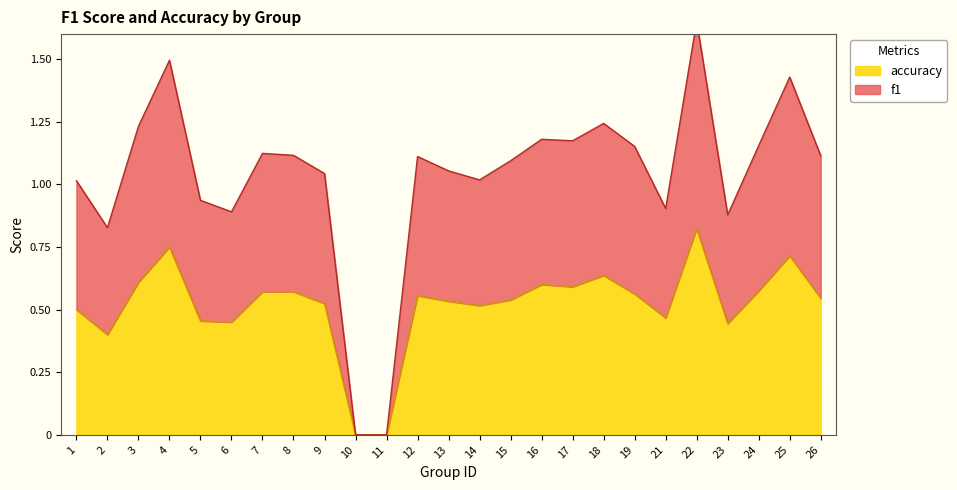

How many positive values does the f1 series have?

23